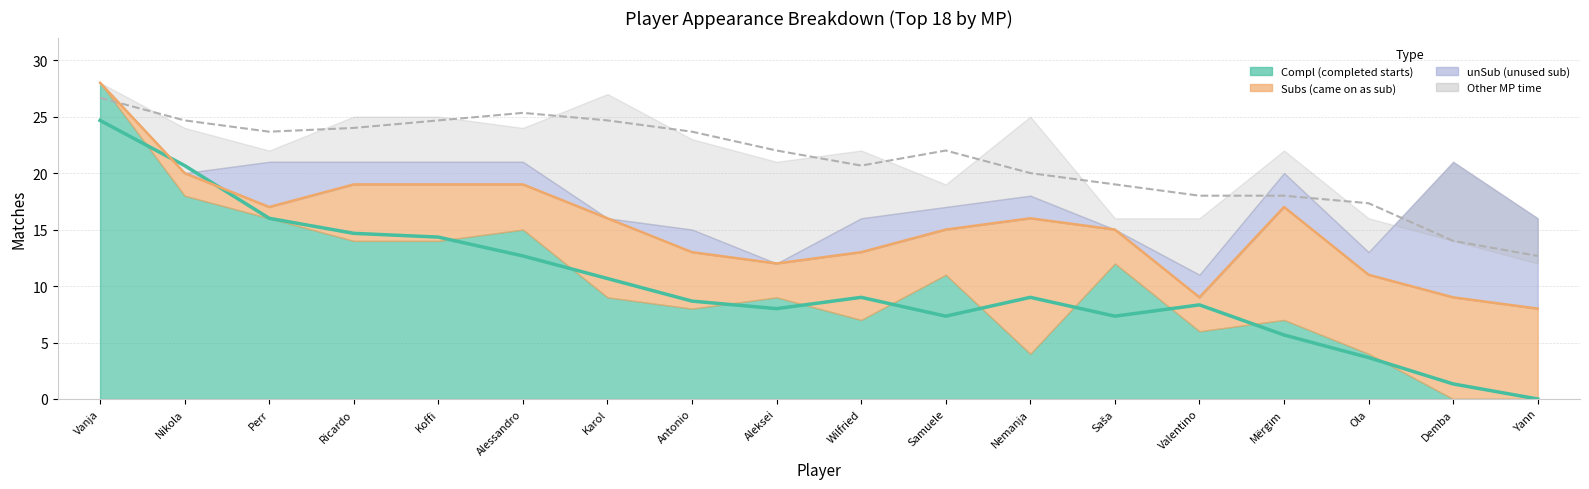

How many intersections are there between Starts and Subs?

1